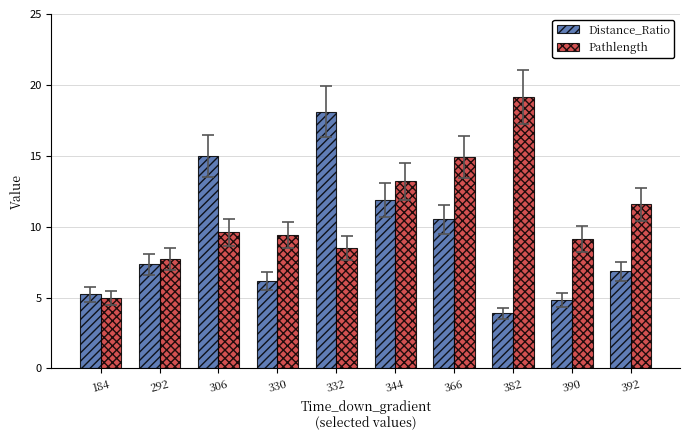

At which label does Pathlength reach its minimum?

184